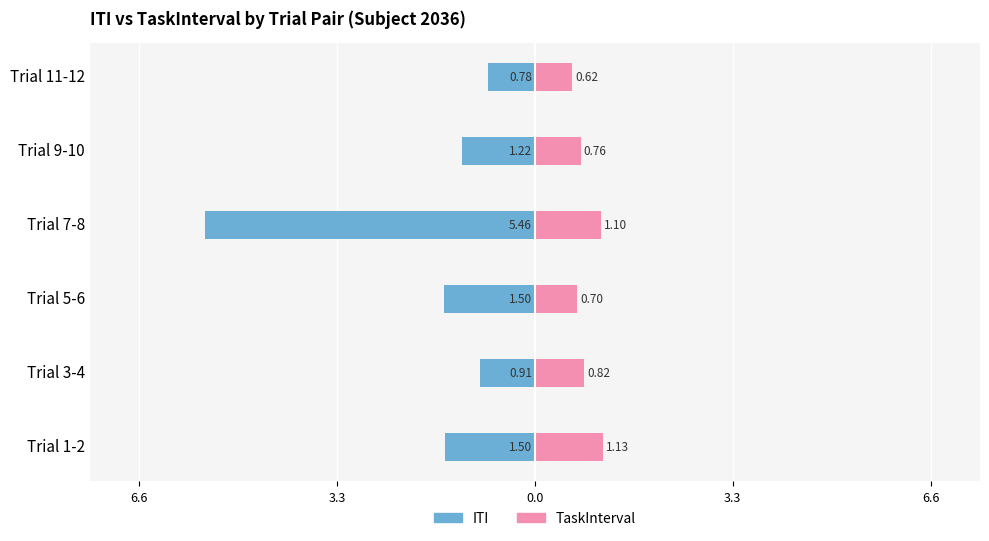

What is the spread (max minus min) of values at 3.3?

1.7